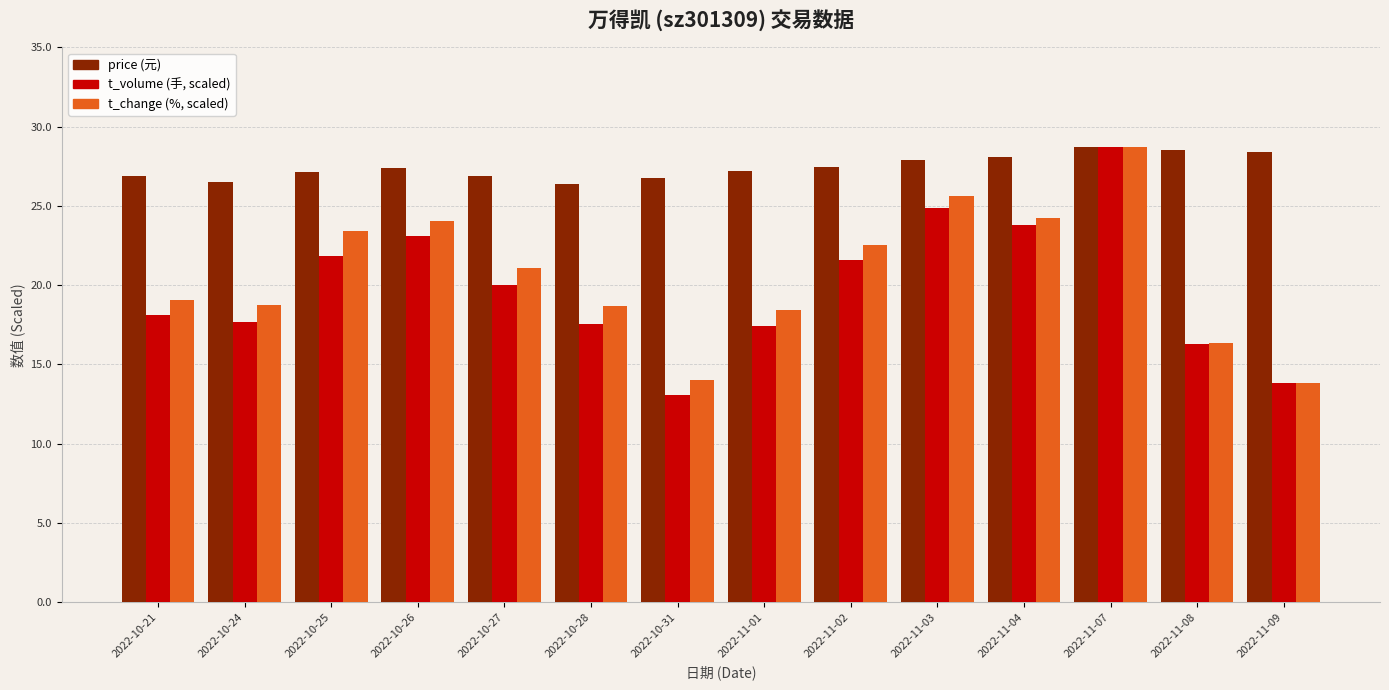

What is the difference between the highest and lowest values at 2022-11-03?

3.0